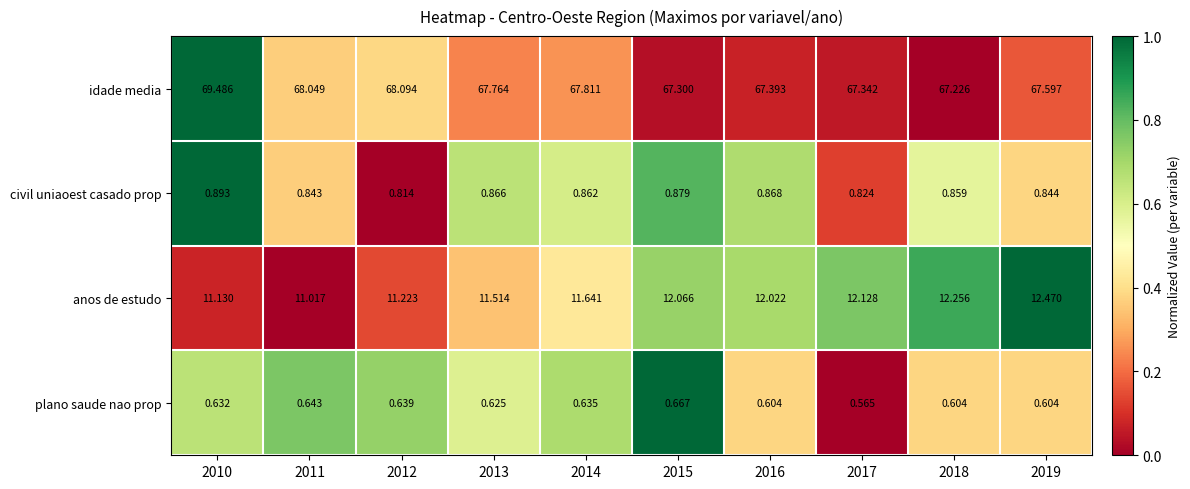

Rank the series at 2018 from lowest to highest value.

plano saude nao prop, civil uniaoest casado prop, anos de estudo, idade media